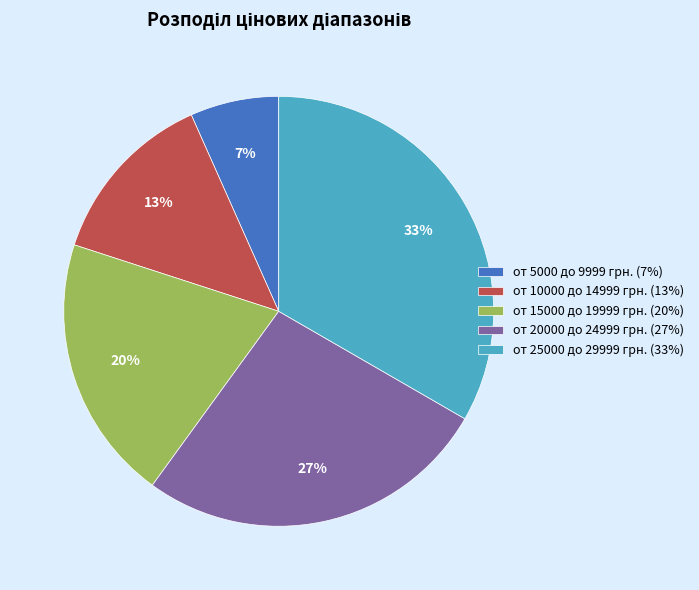

Between от 25000 до 29999 грн. (33%) and от 10000 до 14999 грн. (13%), which is larger?

от 25000 до 29999 грн. (33%)